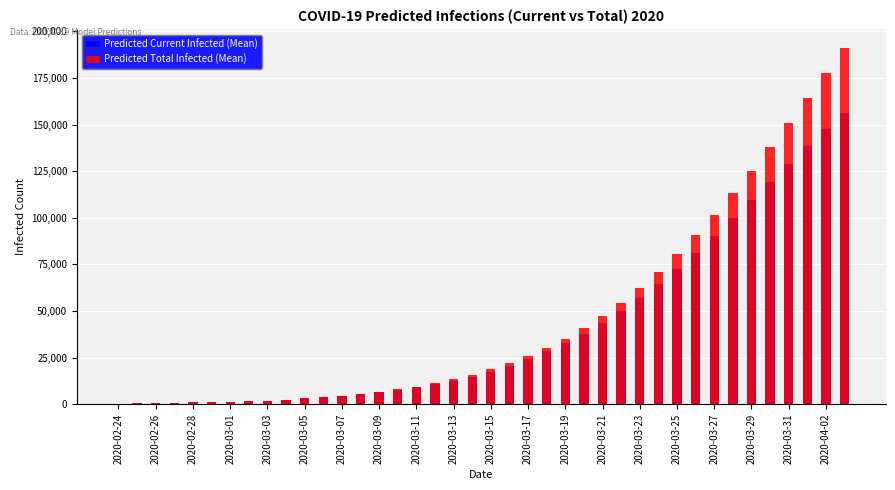

List the labels in order of Predicted Current Infected (Mean) value, largest first.

39, 38, 37, 36, 35, 34, 33, 32, 31, 30, 29, 28, 27, 26, 25, 24, 23, 22, 21, 20, 2020-04-02, 2020-03-31, 2020-03-29, 2020-03-27, 2020-03-25, 2020-03-23, 2020-03-21, 2020-03-19, 2020-03-17, 2020-03-15, 2020-03-13, 2020-03-11, 2020-03-09, 2020-03-07, 2020-03-05, 2020-03-03, 2020-03-01, 2020-02-28, 2020-02-26, 2020-02-24